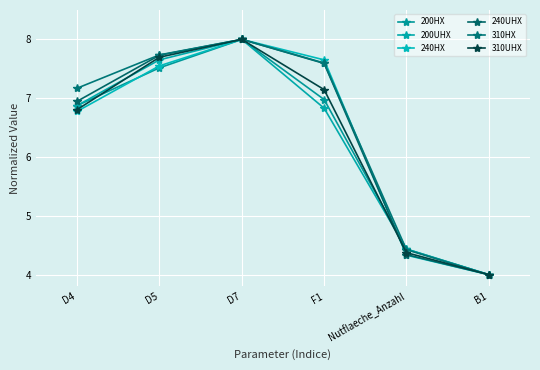

What is the label of the 3rd point from the left?

D7